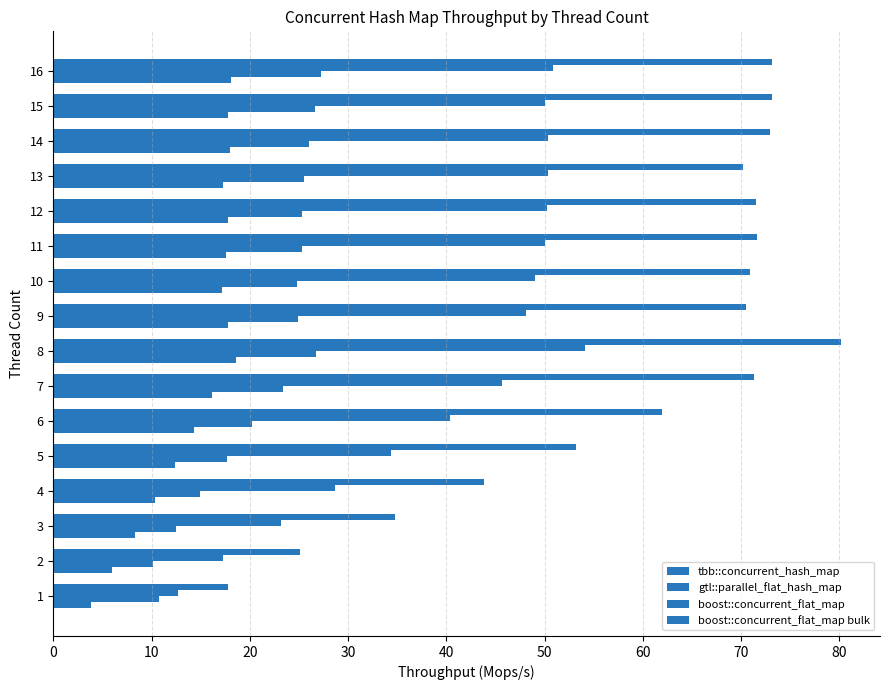

Does the chart contain any negative values?

No